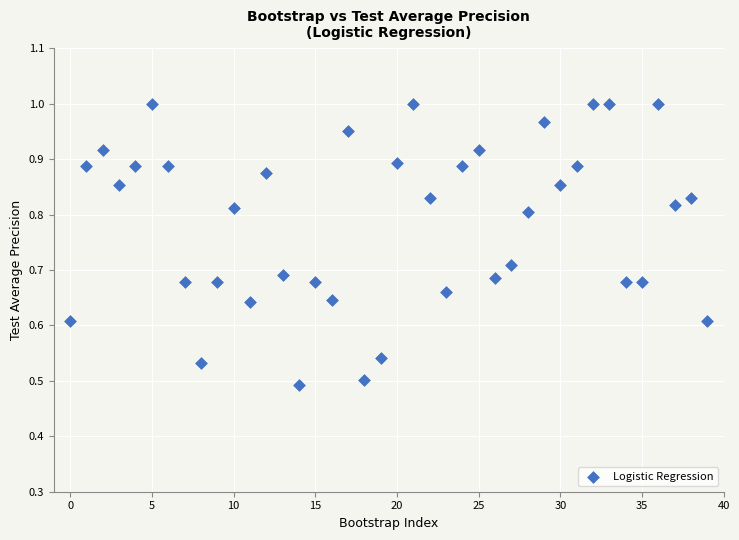

Count the number of points in this scatter plot.

40